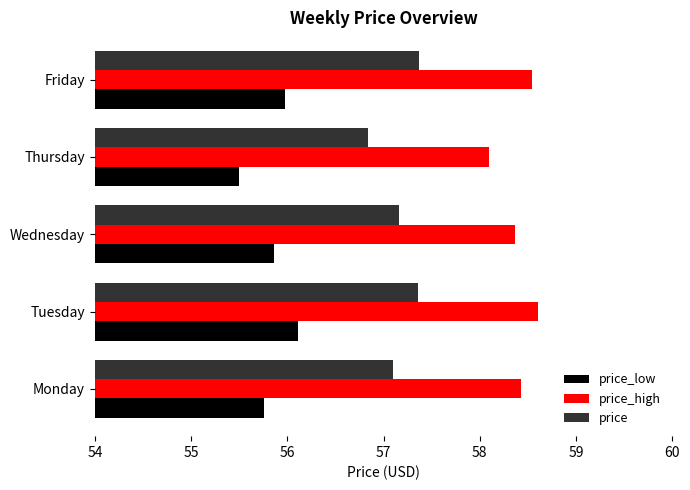

What value does the price_low series have at Thursday?

55.5